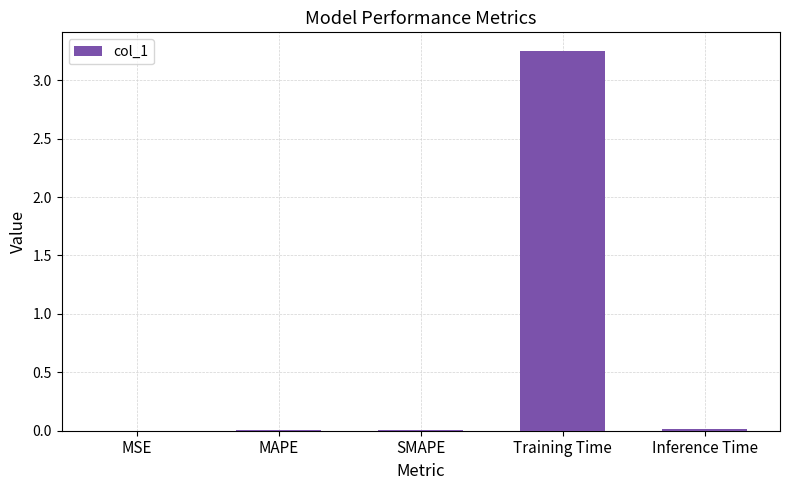

What is the sum of all values?

3.3